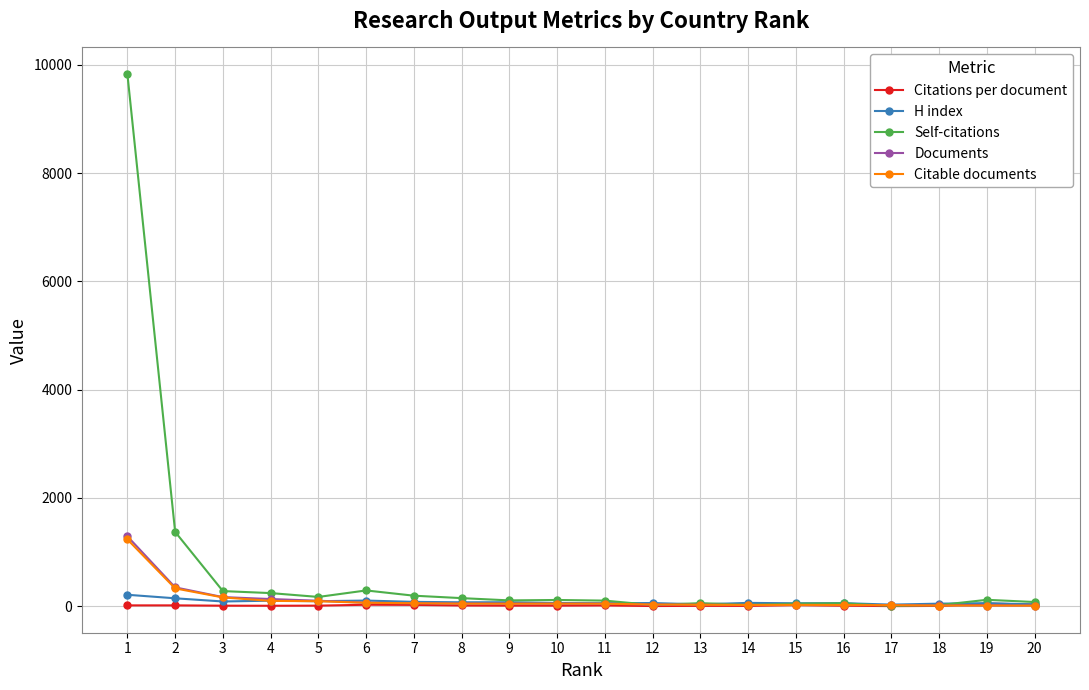

Count the number of data series in this chart.

5